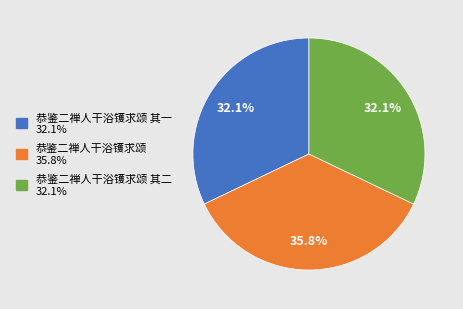

Is there a majority slice in this chart?

No